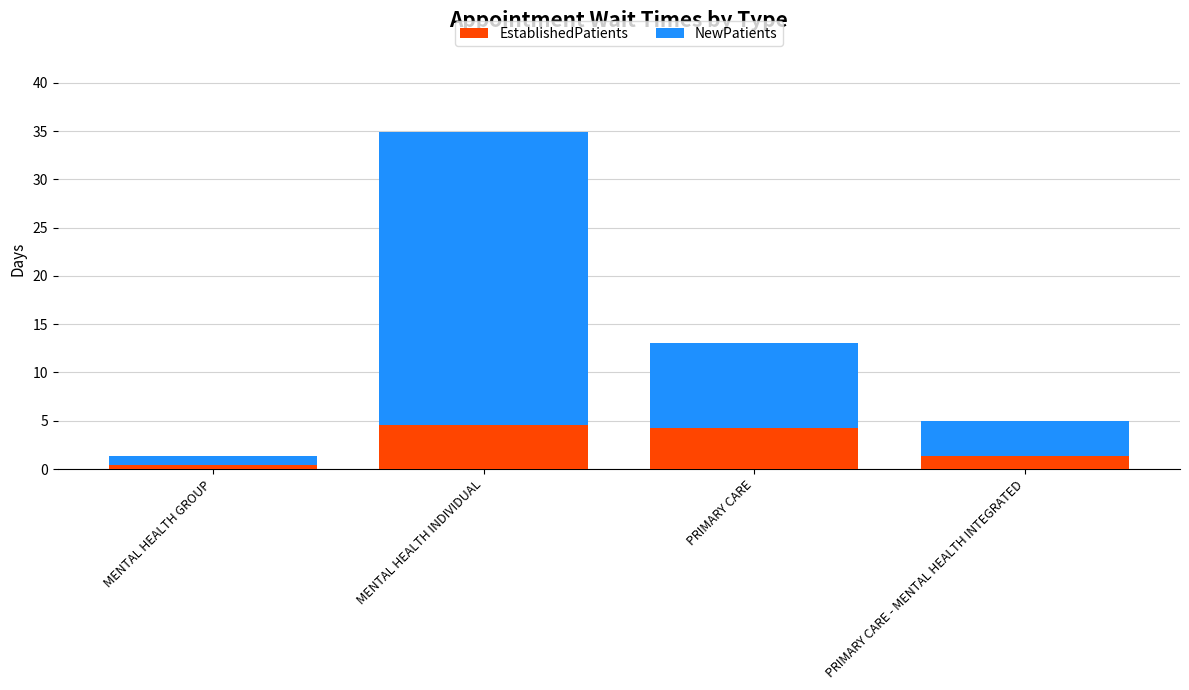

At which category is the sum across all series the highest?

MENTAL HEALTH INDIVIDUAL